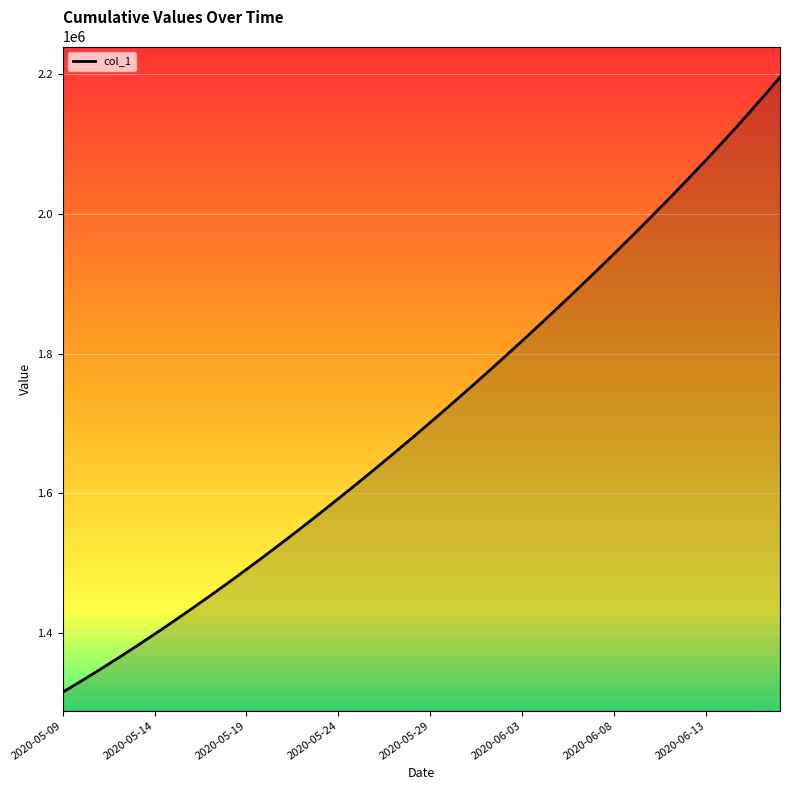

What is the maximum value shown in the chart?

2196143.0